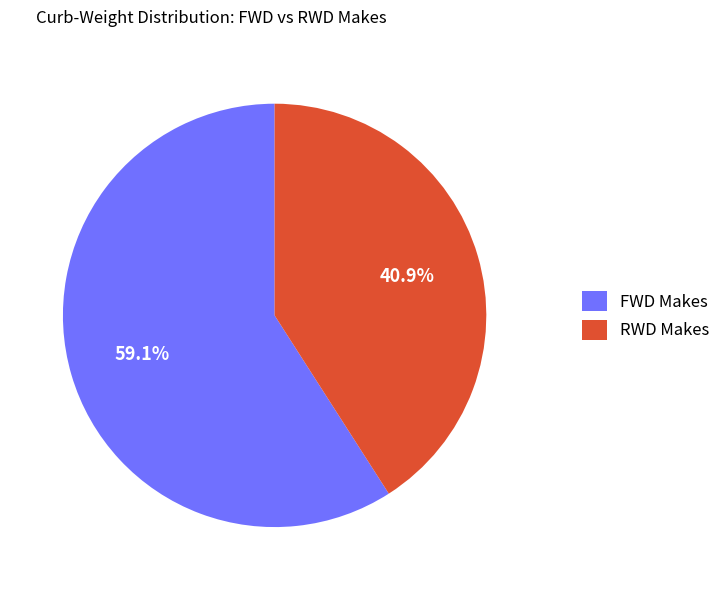

Approximately how many times larger is the value at RWD Makes compared to FWD Makes?

0.7